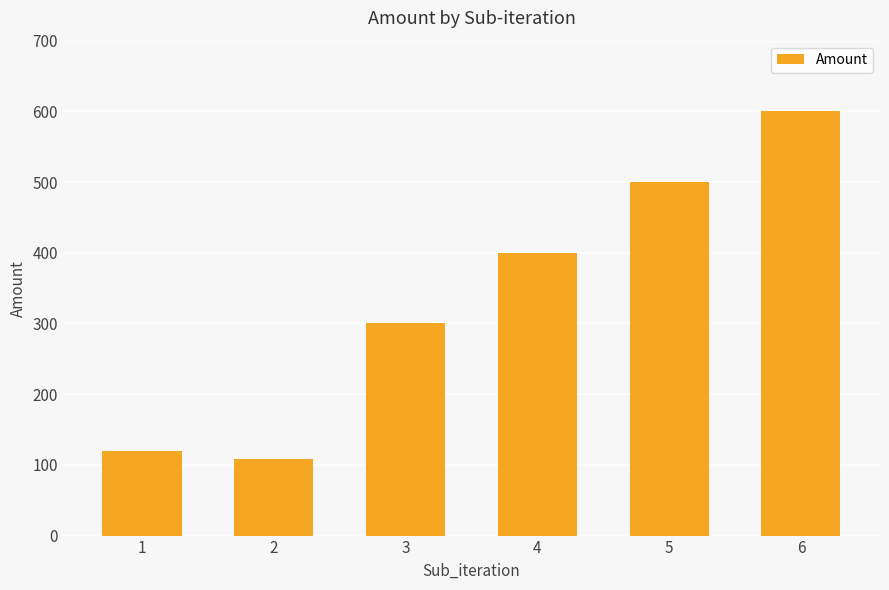

Which label corresponds to the smallest value in the chart?

2